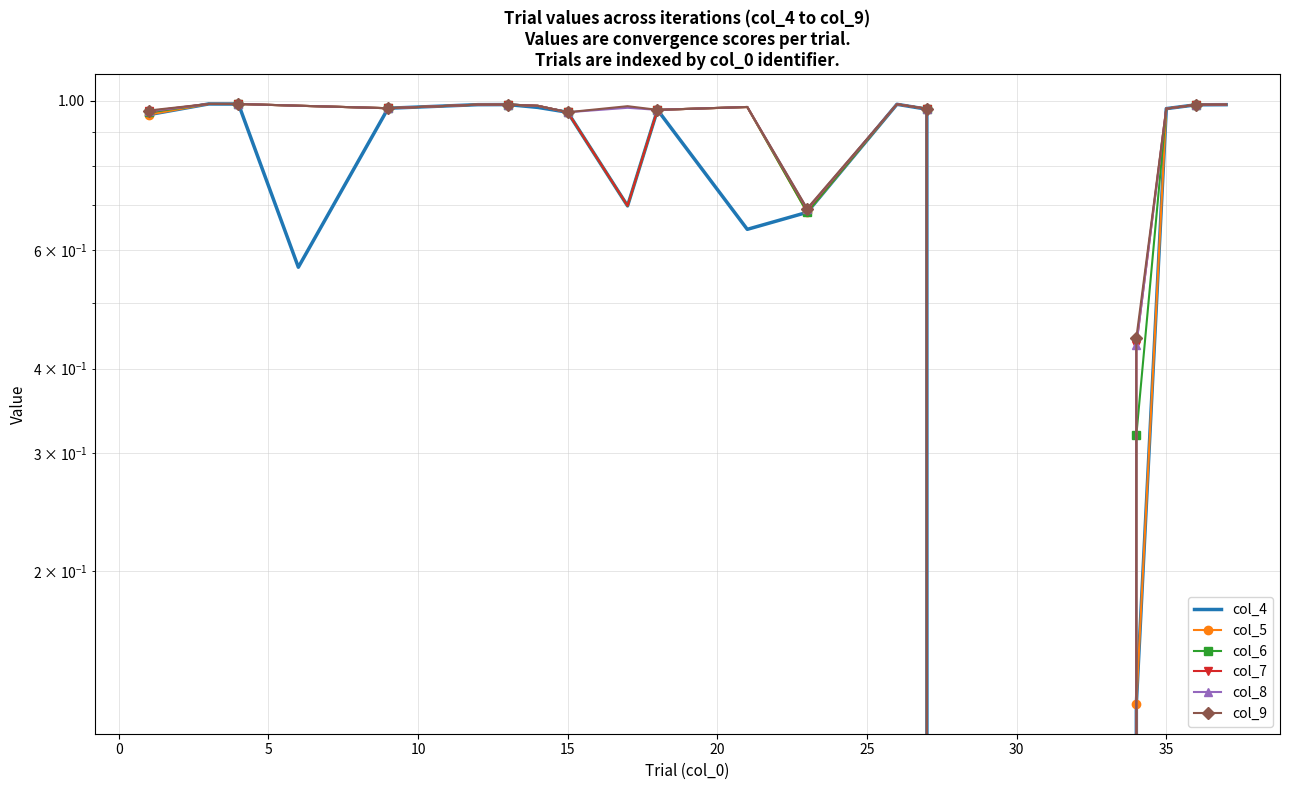

Reading right to left, extract all data points from this chart.

col_4: 1.0	1.0	1.0	0.1	0.0	1.0	1.0	0.7	0.6	1.0	0.7	1.0	1.0	1.0	1.0	1.0	0.6	1.0	1.0	1.0
col_5: 1.0	1.0	1.0	0.1	0.0	1.0	1.0	0.7	1.0	1.0	0.7	1.0	1.0	1.0	1.0	1.0	1.0	1.0	1.0	1.0
col_6: 1.0	1.0	1.0	0.3	0.0	1.0	1.0	0.7	1.0	1.0	0.7	1.0	1.0	1.0	1.0	1.0	1.0	1.0	1.0	1.0
col_7: 1.0	1.0	1.0	0.4	0.0	1.0	1.0	0.7	1.0	1.0	0.7	1.0	1.0	1.0	1.0	1.0	1.0	1.0	1.0	1.0
col_8: 1.0	1.0	1.0	0.4	0.0	1.0	1.0	0.7	1.0	1.0	1.0	1.0	1.0	1.0	1.0	1.0	1.0	1.0	1.0	1.0
col_9: 1.0	1.0	1.0	0.4	0.0	1.0	1.0	0.7	1.0	1.0	1.0	1.0	1.0	1.0	1.0	1.0	1.0	1.0	1.0	1.0